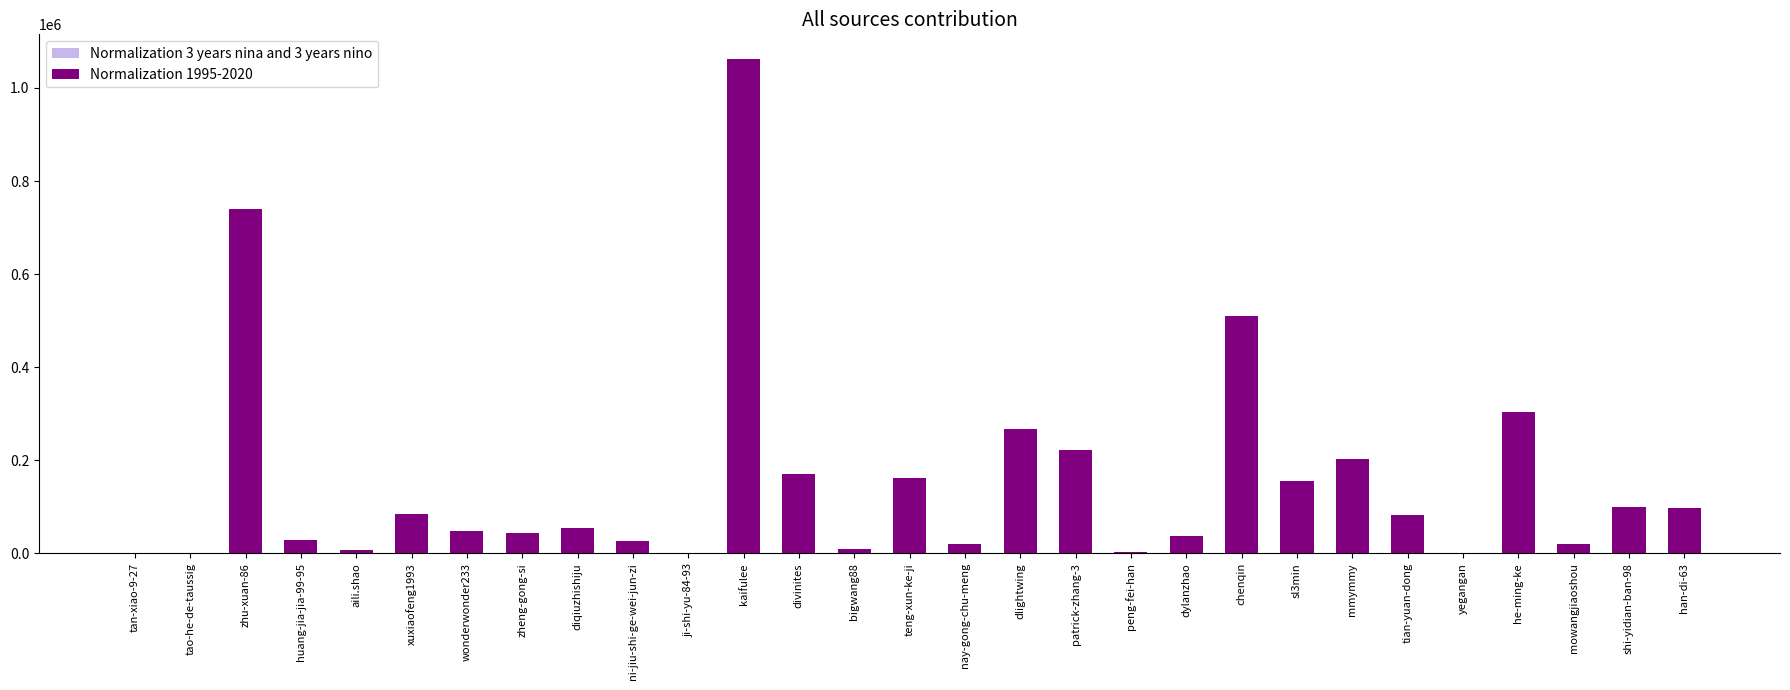

Between diqiuzhishiju and he-ming-ke, which series saw the biggest shift?

Normalization 3 years nina and 3 years nino